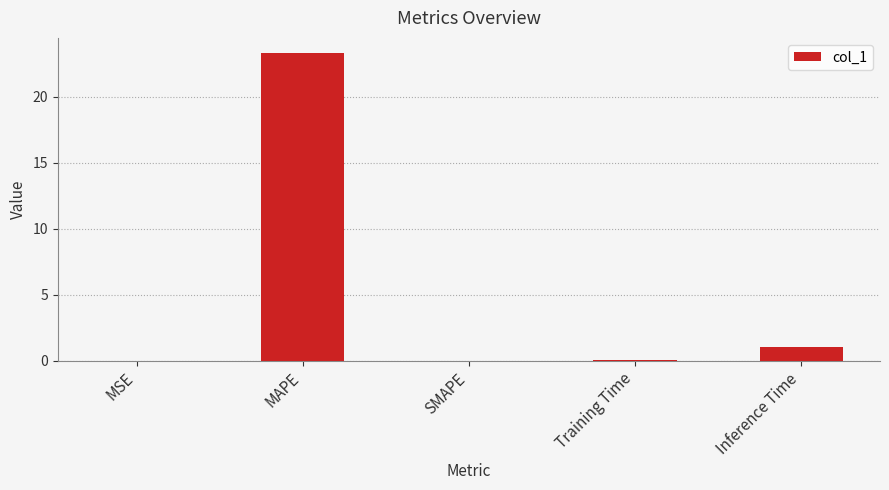

The value at MSE is 0.0. True or false?

True